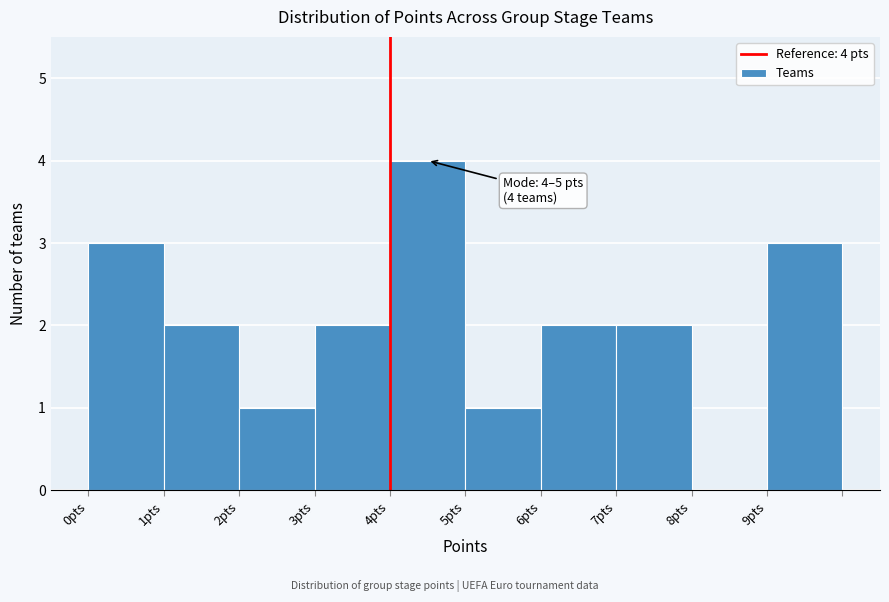

Over which range of the x-axis is the bar tallest?

4 to 5